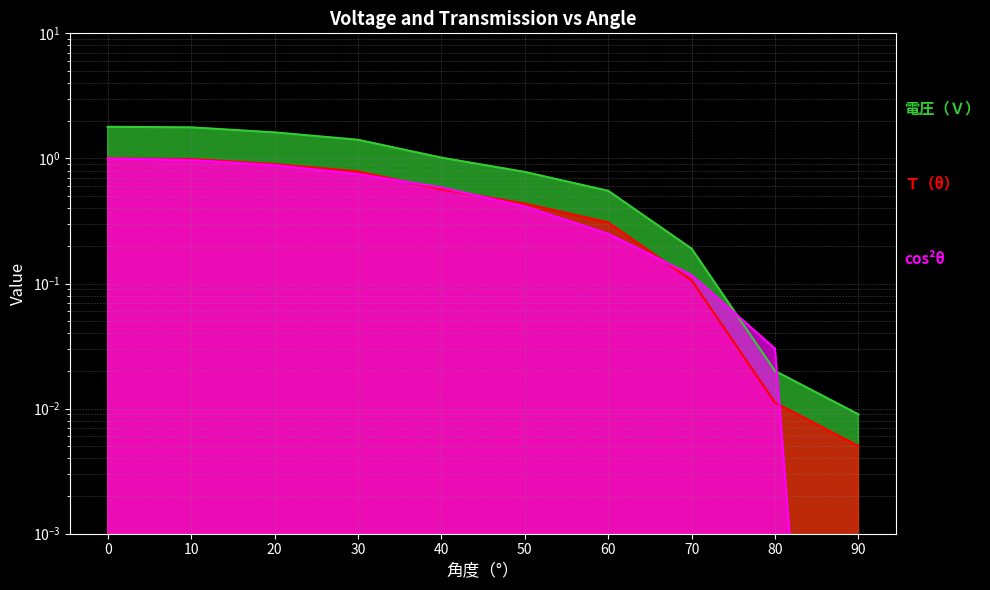

Is it true that Ｔ（θ） equals 0.1 at 60?

False